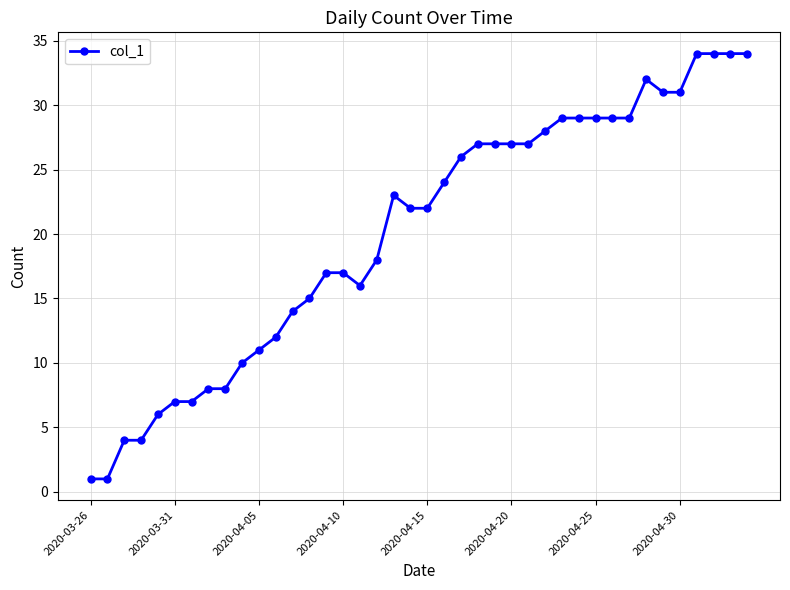

True or false: the data has more than 1 interior local peaks.

True